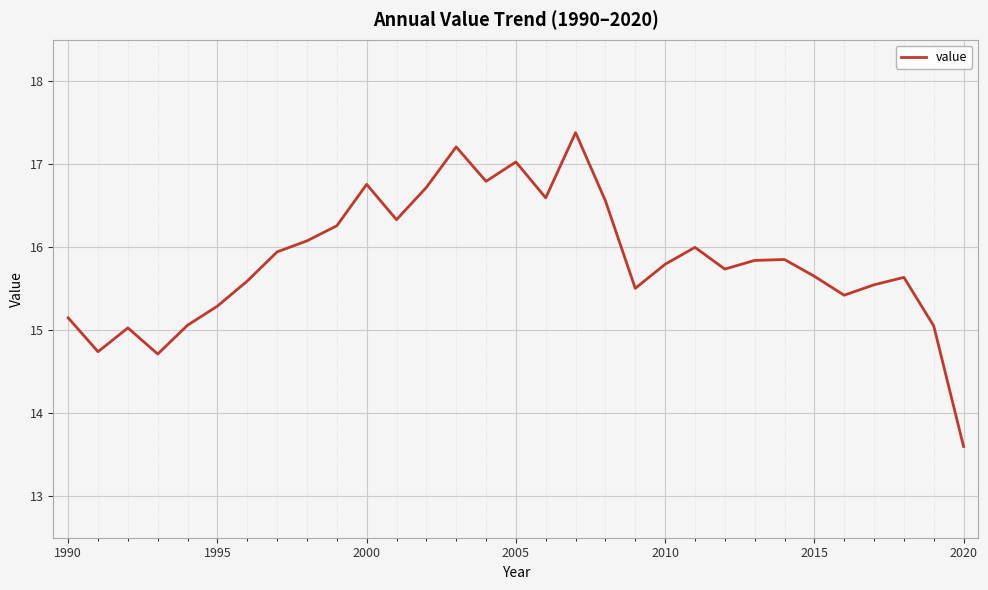

What is the greatest value displayed?

17.4